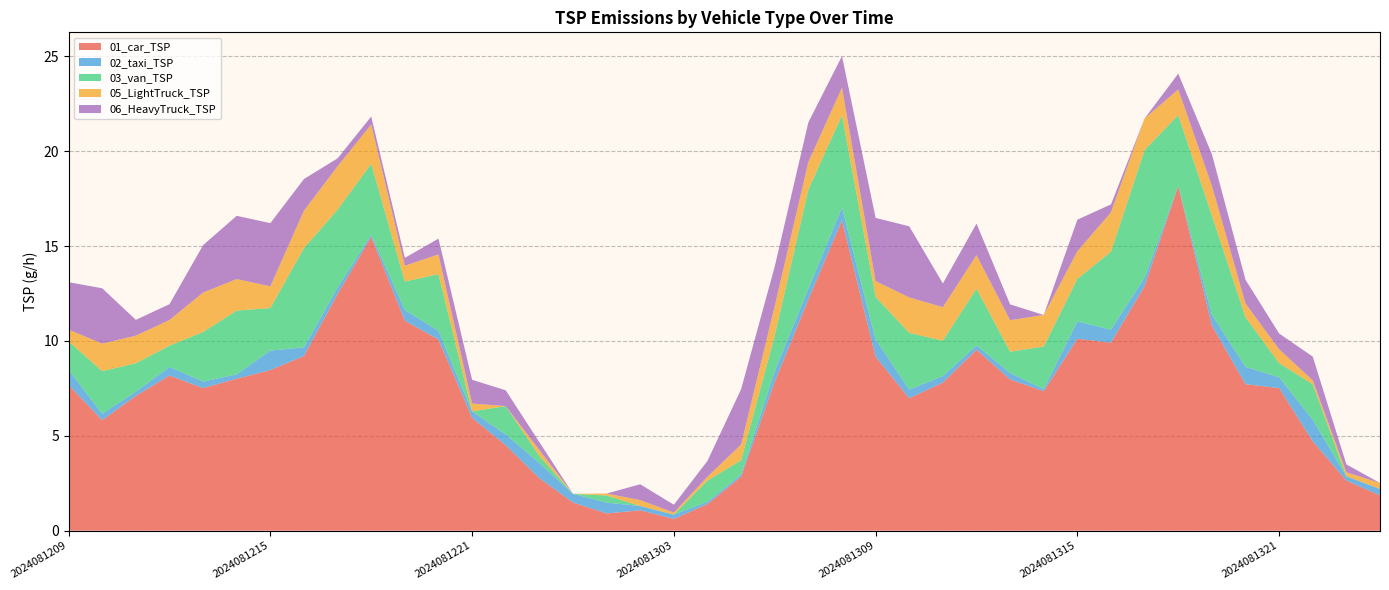

Reading right to left, transcribe all the data shown in this chart.

01_car_TSP: 1.9	2.6	4.7	7.5	7.7	10.8	18.2	12.9	9.9	10.1	7.3	8.0	9.5	7.8	7.0	9.2	16.3	12.2	7.8	2.8	1.4	0.6	1.1	0.9	1.5	2.8	4.5	5.9	10.1	11.1	15.5	12.5	9.2	8.5	8.0	7.5	8.2	7.1	5.8	7.7
02_taxi_TSP: 0.3	0.2	1.1	0.6	0.9	0.6	0.0	0.5	0.7	0.9	0.1	0.3	0.2	0.3	0.5	0.9	0.7	0.6	0.6	0.1	0.1	0.2	0.2	0.6	0.5	0.8	0.6	0.3	0.5	0.6	0.1	0.3	0.5	1.0	0.2	0.3	0.5	0.2	0.3	0.8
03_van_TSP: 0.0	0.0	1.9	0.7	2.6	5.2	3.7	6.7	4.1	2.2	2.2	1.1	3.0	1.9	3.0	2.2	4.9	5.2	1.9	0.7	1.1	0.0	0.0	0.4	0.0	0.4	1.5	0.0	3.0	1.5	3.7	4.1	5.2	2.2	3.4	2.6	1.1	1.5	2.2	1.5
05_LightTruck_TSP: 0.3	0.2	0.2	0.7	0.7	1.6	1.3	1.7	2.1	1.5	1.7	1.7	1.8	1.8	1.9	0.8	1.5	1.5	1.6	0.8	0.2	0.1	0.3	0.1	0.0	0.3	0.0	0.4	1.0	0.8	2.1	2.3	2.0	1.1	1.7	2.1	1.3	1.5	1.5	0.6
06_HeavyTruck_TSP: 0.0	0.4	1.2	0.8	1.2	1.7	0.8	0.0	0.4	1.7	0.0	0.8	1.7	1.2	3.7	3.3	1.7	2.1	2.1	2.9	0.8	0.4	0.8	0.0	0.0	0.4	0.8	1.2	0.8	0.4	0.4	0.4	1.7	3.3	3.3	2.5	0.8	0.8	2.9	2.5